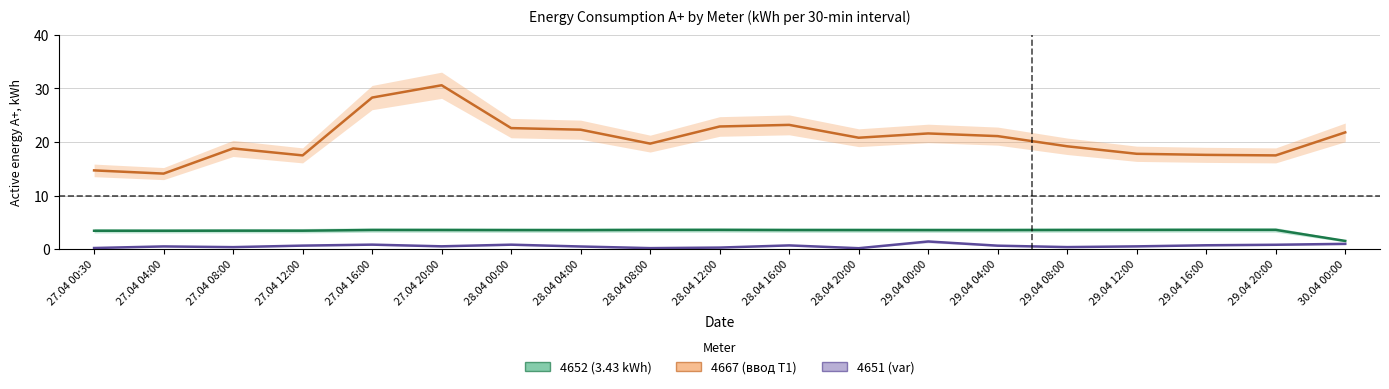

Count the number of data series in this chart.

3